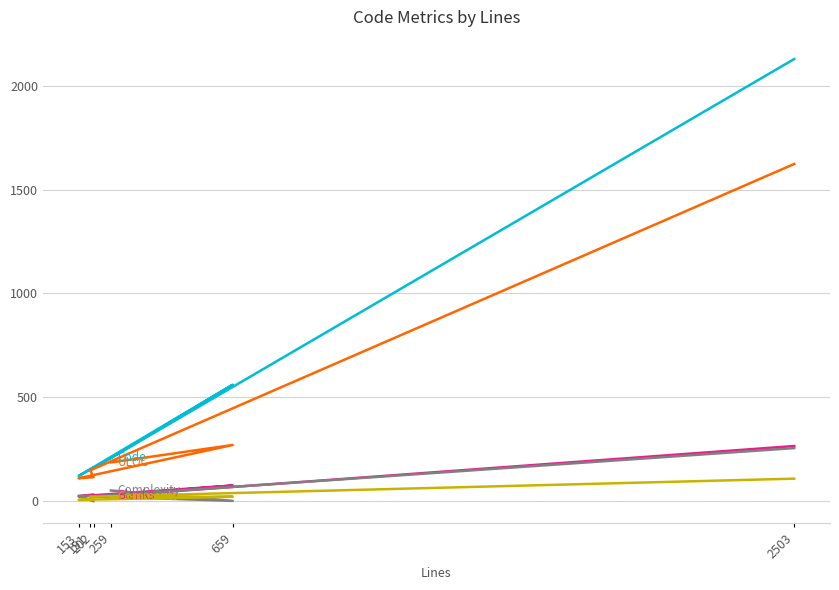

Reading left to right, list all the values displayed in this chart.

Code: 2503=2128	191=150	202=162	153=122	659=561	259=209
Blanks: 2503=266	191=19	202=33	153=24	659=76	259=29
Complexity: 2503=256	191=22	202=0	153=27	659=2	259=52
Comments: 2503=109	191=22	202=7	153=7	659=22	259=21
ULOC: 2503=1623	191=149	202=116	153=111	659=271	259=187